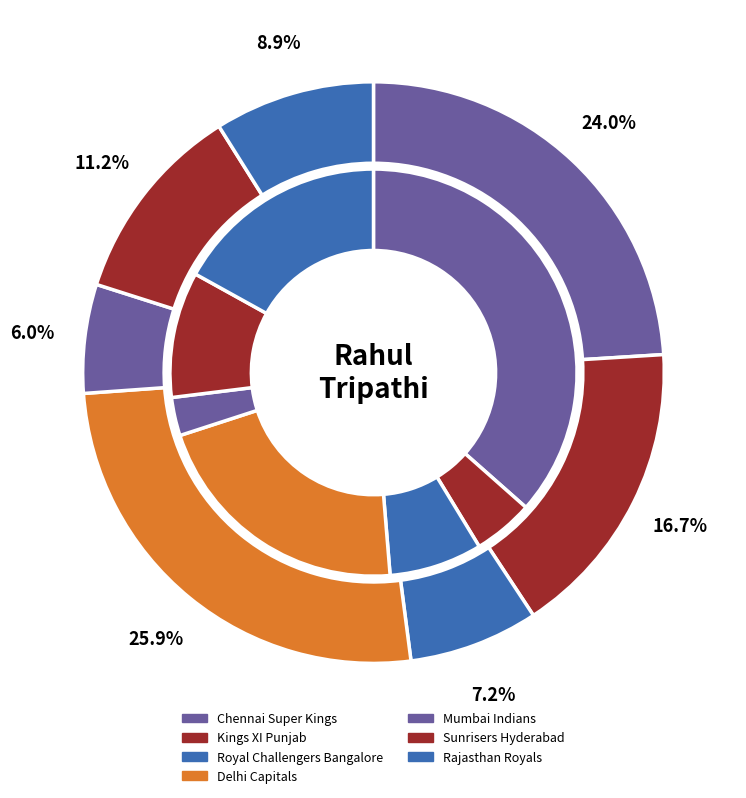

Is there any slice that represents more than half of the pie?

No